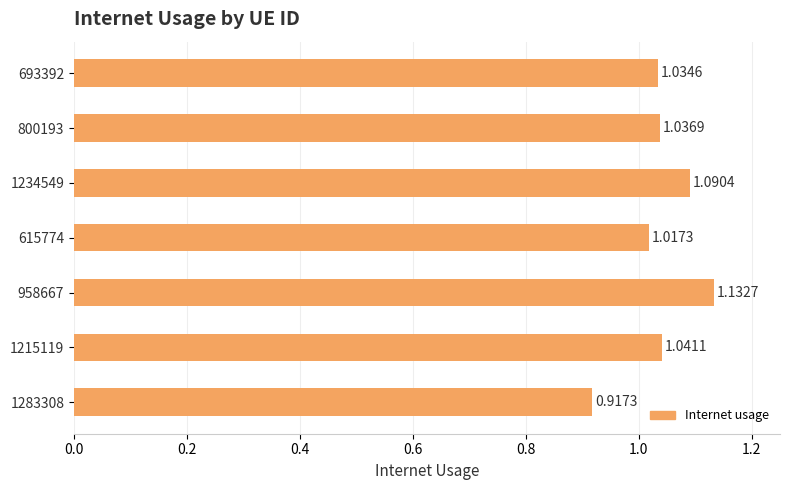

List the labels in order of value, largest first.

958667, 1234549, 1215119, 800193, 693392, 615774, 1283308